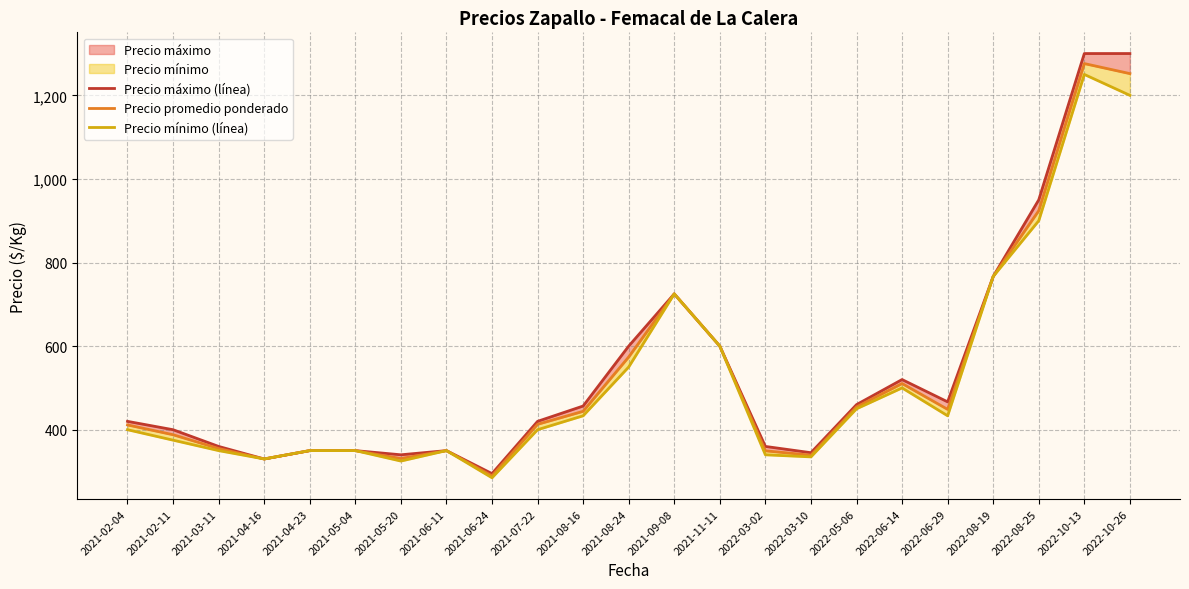

What position from the right is 2021-06-24?

15